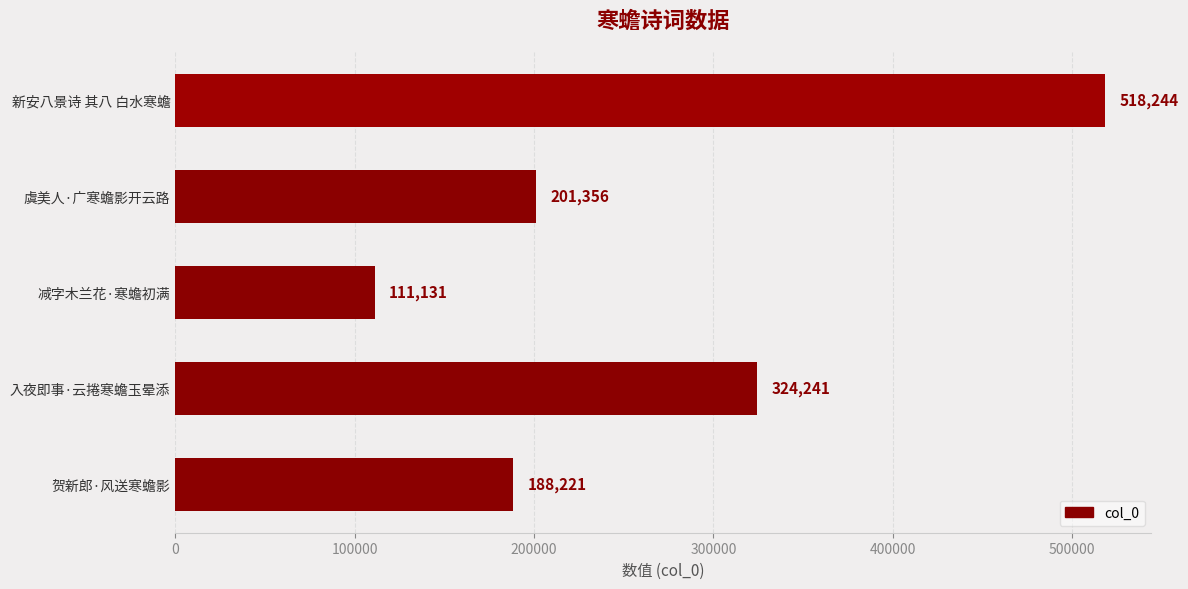

What is the greatest value displayed?

518244